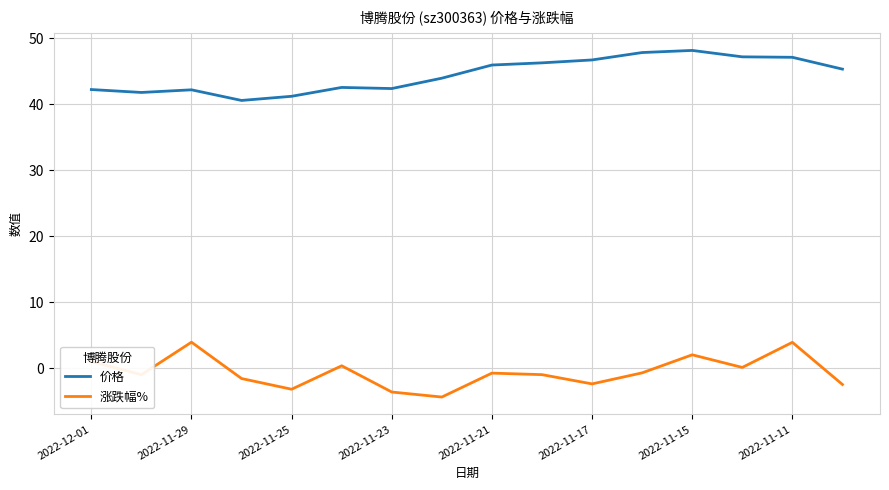

What is the difference between the maximum and minimum values in the 涨跌幅% series?

8.3